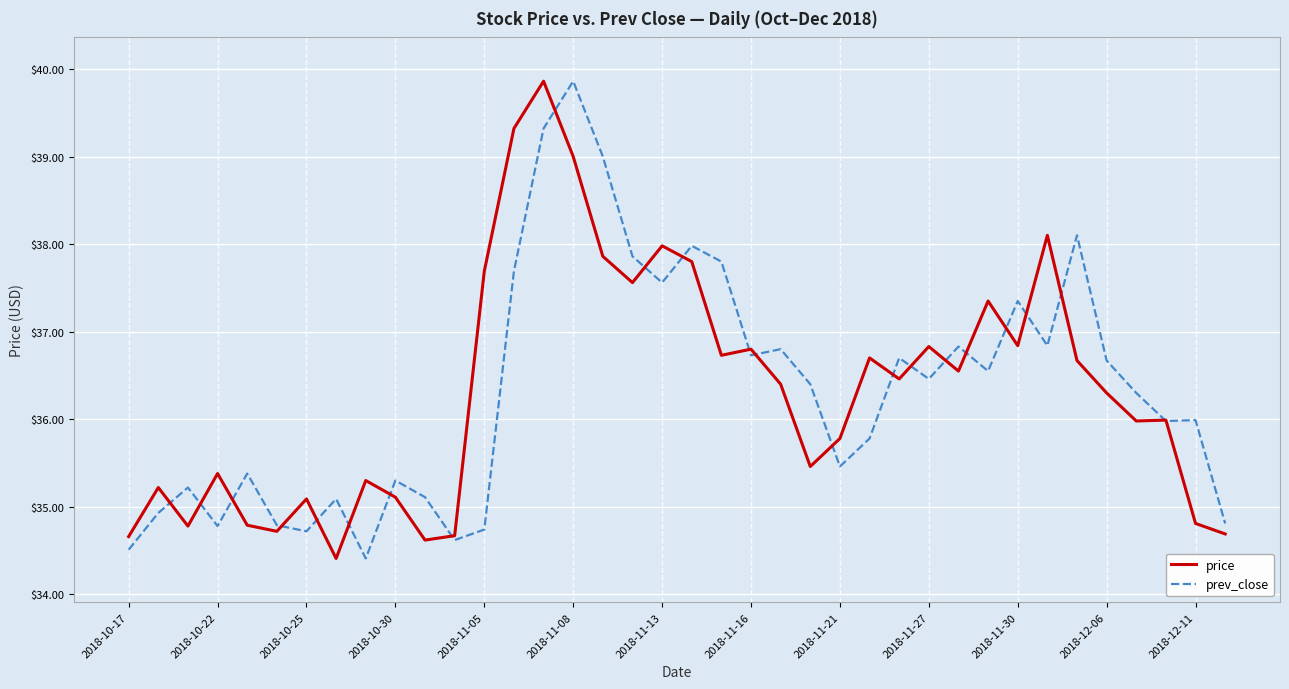

What is the highest value of the price series?

39.9